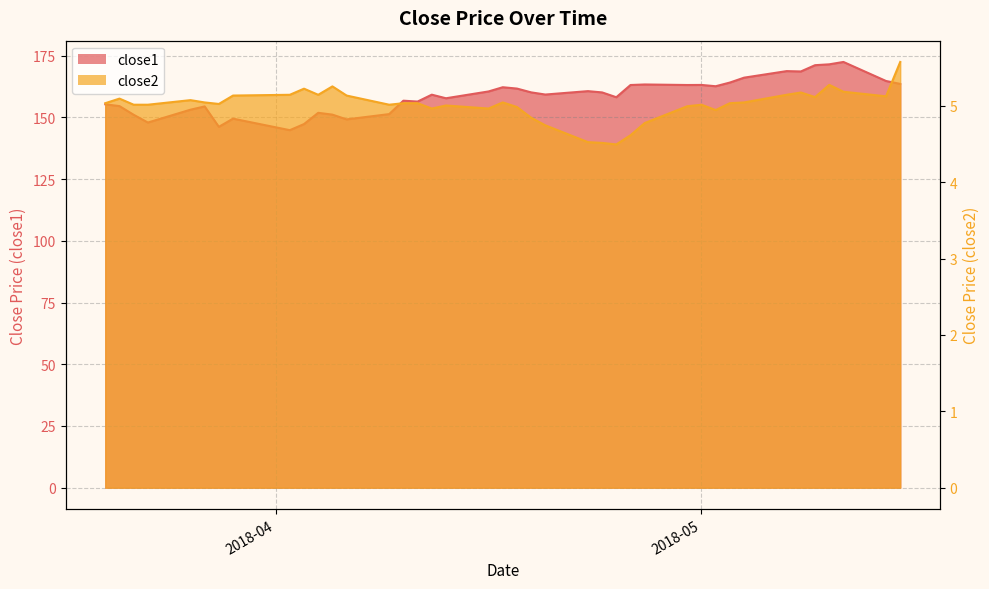

Between 2018-04-13 and 2018-05-10, which series saw the biggest shift?

close1